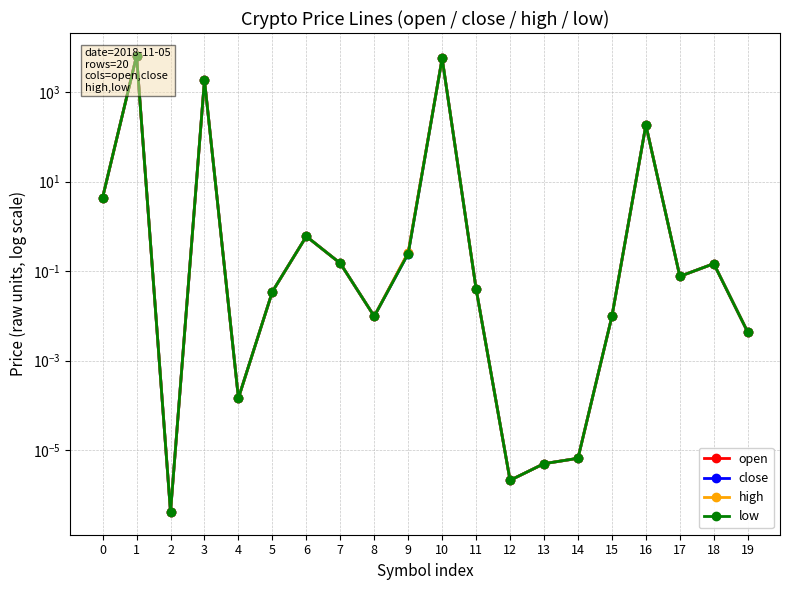

Reading right to left, what are all the values shown in this chart?

open: 19=0.0	18=0.1	17=0.1	16=184.5	15=0.0	14=0.0	13=0.0	12=0.0	11=0.0	10=5670.3	9=0.3	8=0.0	7=0.1	6=0.6	5=0.0	4=0.0	3=1864.1	2=0.0	1=6470.1	0=4.4
close: 19=0.0	18=0.1	17=0.1	16=184.5	15=0.0	14=0.0	13=0.0	12=0.0	11=0.0	10=5670.3	9=0.2	8=0.0	7=0.1	6=0.6	5=0.0	4=0.0	3=1864.1	2=0.0	1=6470.2	0=4.4
high: 19=0.0	18=0.1	17=0.1	16=184.5	15=0.0	14=0.0	13=0.0	12=0.0	11=0.0	10=5670.3	9=0.3	8=0.0	7=0.1	6=0.6	5=0.0	4=0.0	3=1864.1	2=0.0	1=6470.2	0=4.4
low: 19=0.0	18=0.1	17=0.1	16=184.5	15=0.0	14=0.0	13=0.0	12=0.0	11=0.0	10=5670.3	9=0.2	8=0.0	7=0.1	6=0.6	5=0.0	4=0.0	3=1864.1	2=0.0	1=6470.1	0=4.4